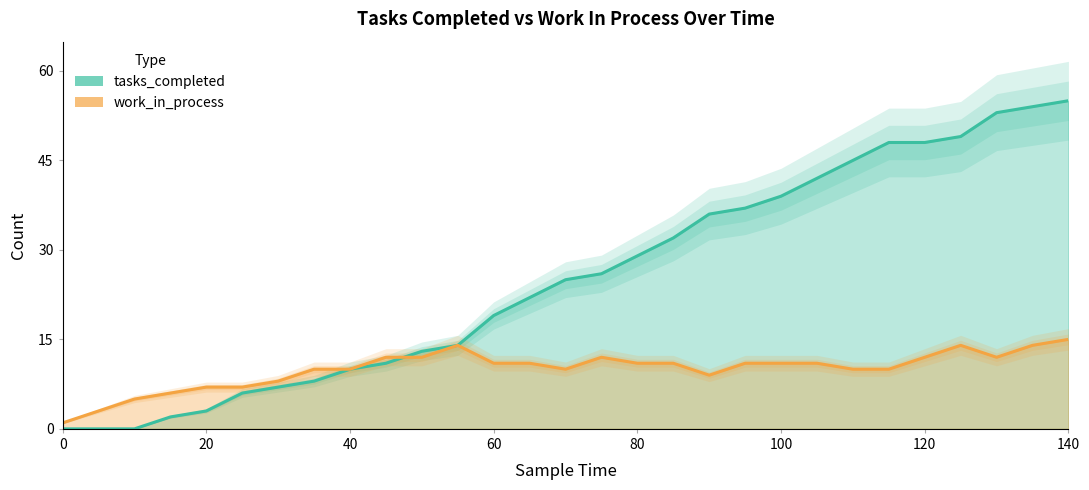

At 125, list the series in order from smallest to largest.

work_in_process, tasks_completed